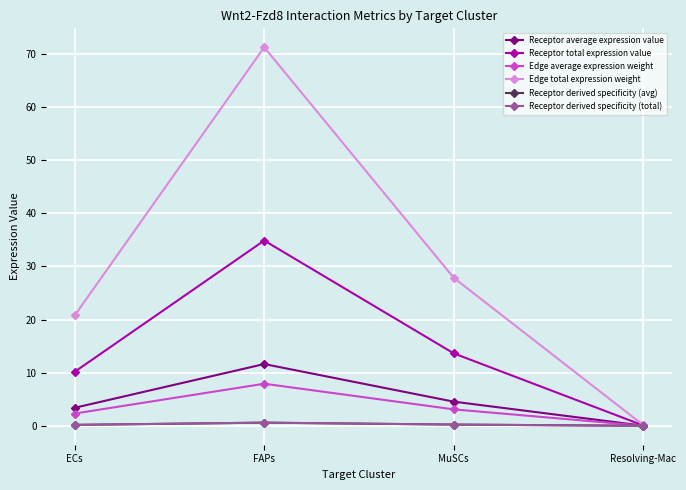

Reading left to right, extract all data points from this chart.

Receptor average expression value: 3.4	11.6	4.5	0.0
Receptor total expression value: 10.2	34.9	13.6	0.1
Edge average expression weight: 2.3	7.9	3.1	0.0
Edge total expression weight: 20.8	71.3	27.9	0.1
Receptor derived specificity (avg): 0.2	0.6	0.2	0.0
Receptor derived specificity (total): 0.2	0.6	0.2	0.0